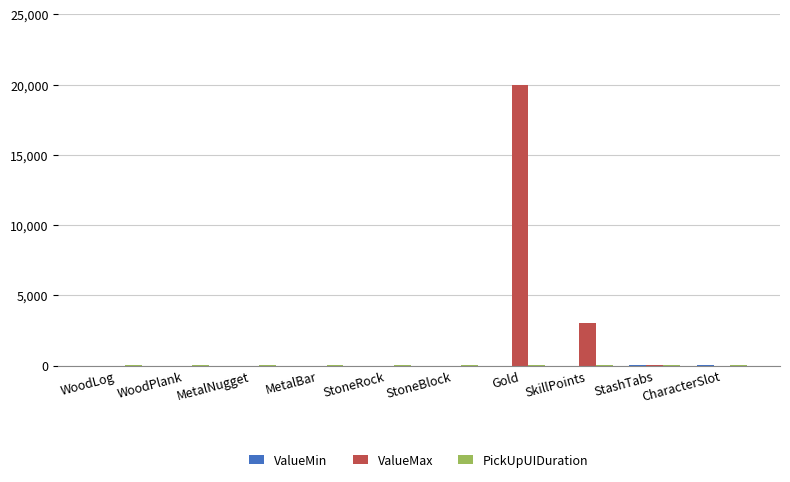

At which label is ValueMax closest to 10000?

SkillPoints